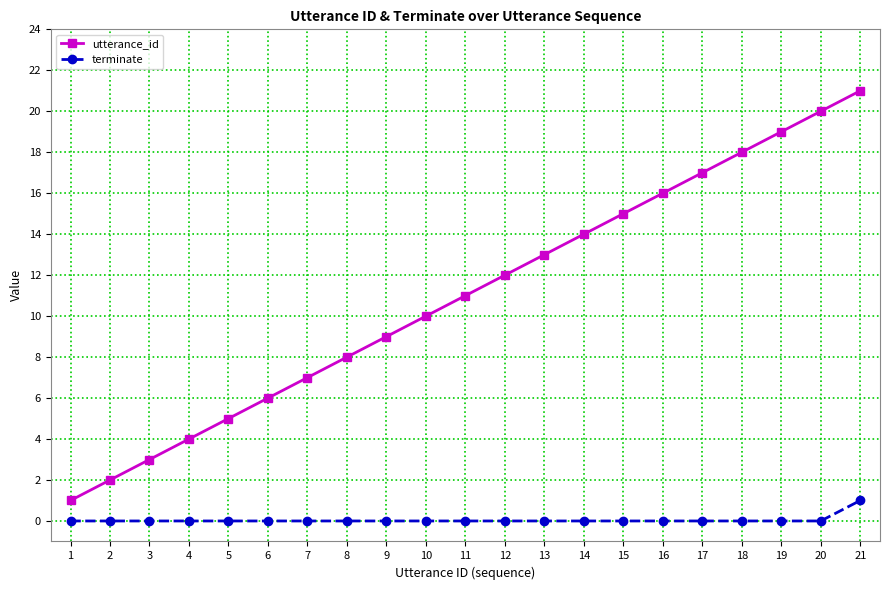

Count the number of data series in this chart.

2